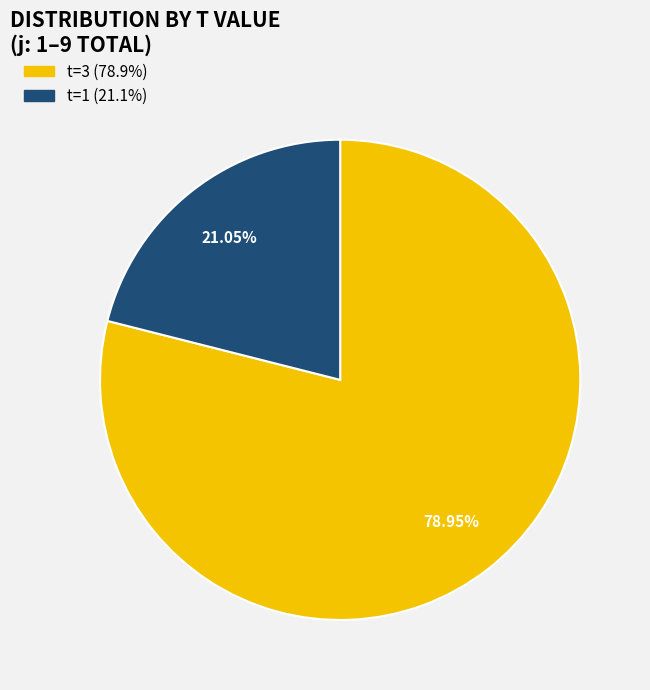

Is there a majority slice in this chart?

Yes